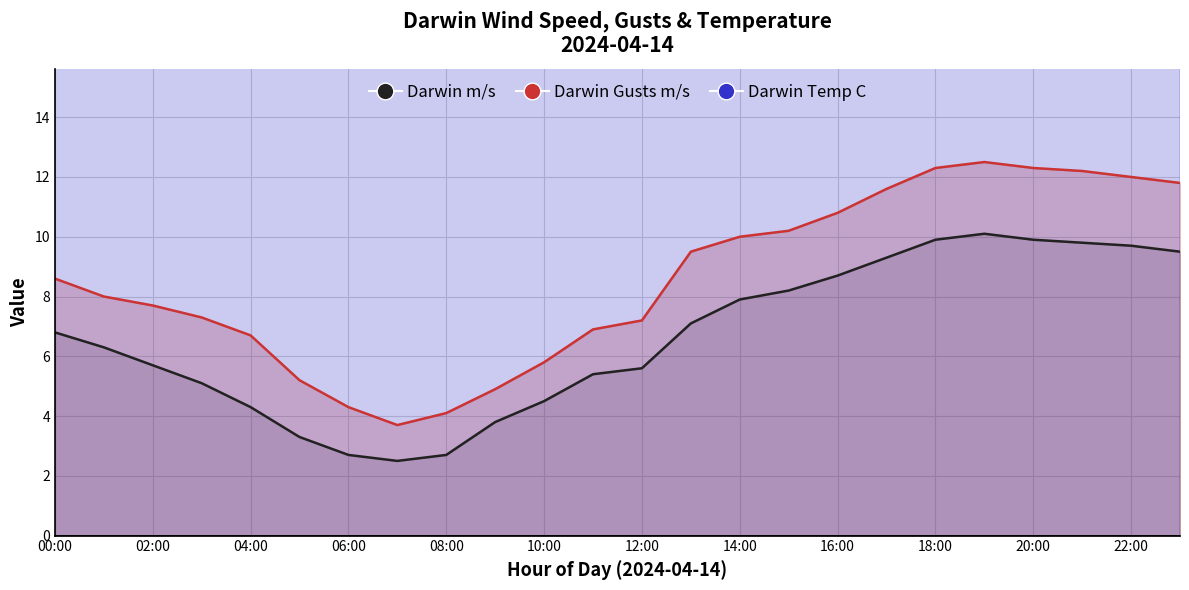

At which category does the chart reach its minimum across all series?

07:00